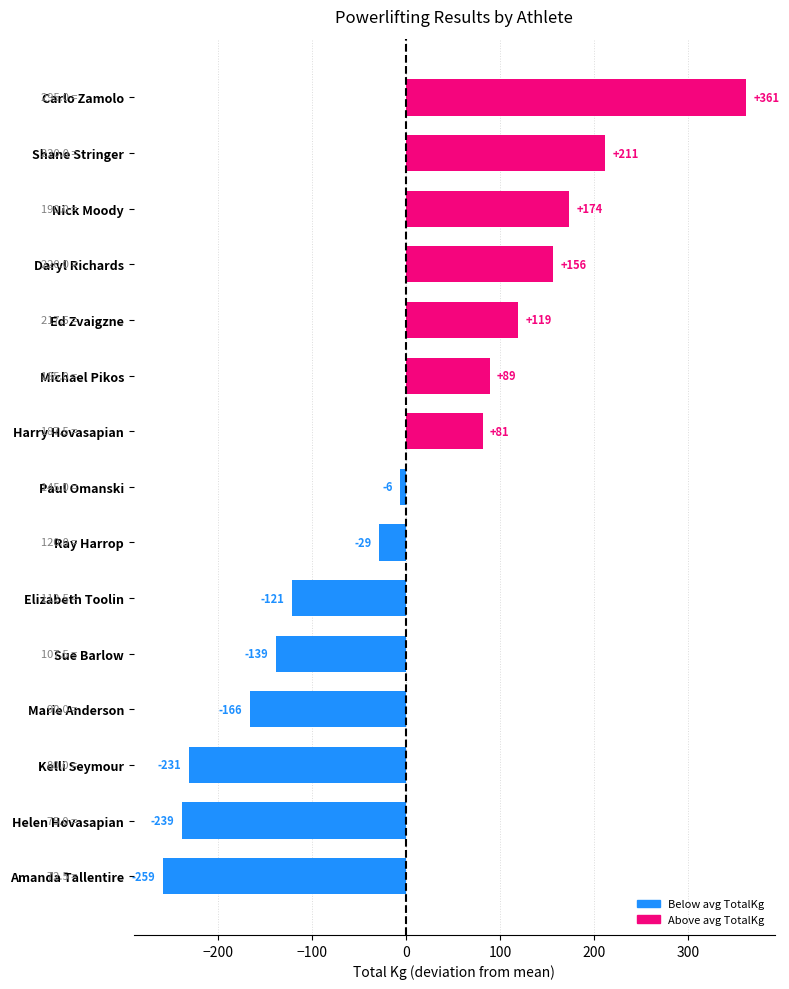

Rank the categories by value from highest to lowest.

Carlo Zamolo, Shane Stringer, Nick Moody, Daryl Richards, Ed Zvaigzne, Michael Pikos, Harry Hovasapian, Paul Omanski, Ray Harrop, Elizabeth Toolin, Sue Barlow, Marie Anderson, Kelli Seymour, Helen Hovasapian, Amanda Tallentire